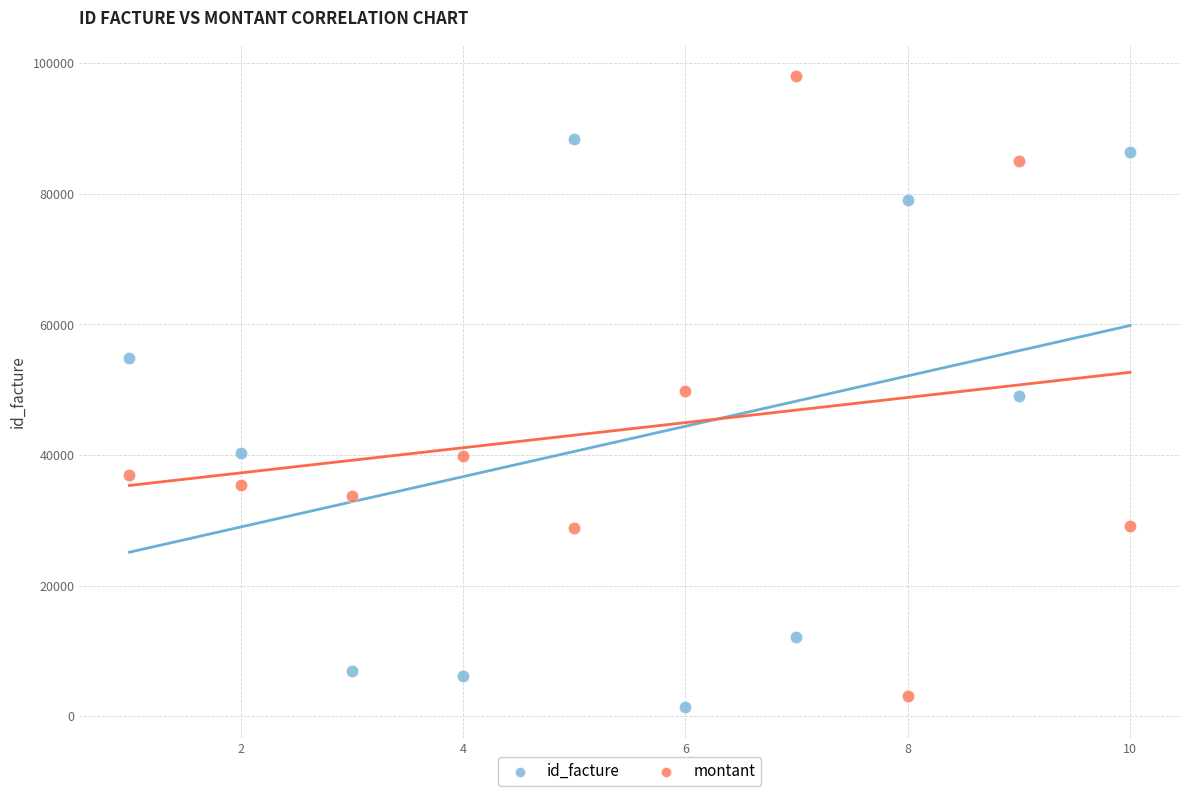

Across all data points, what is the range of X values (max minus min)?

9